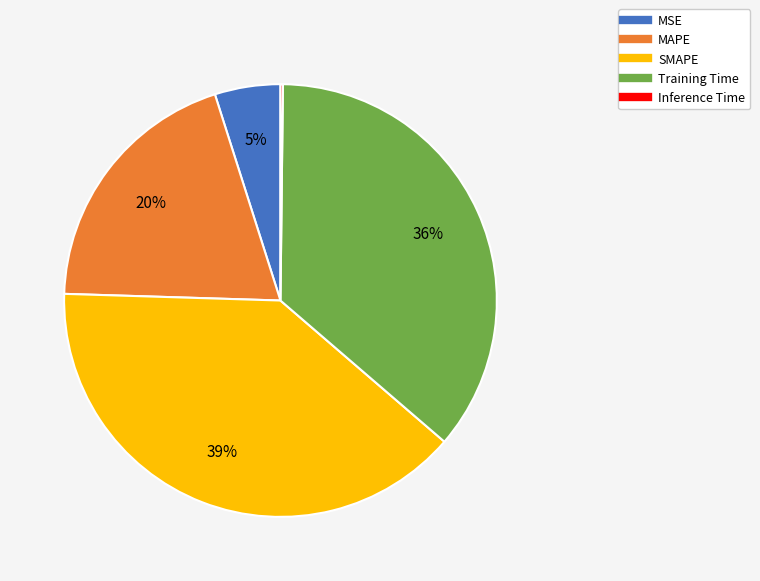

To the nearest percent, what is the difference between the largest and smallest slice percentages?

39%